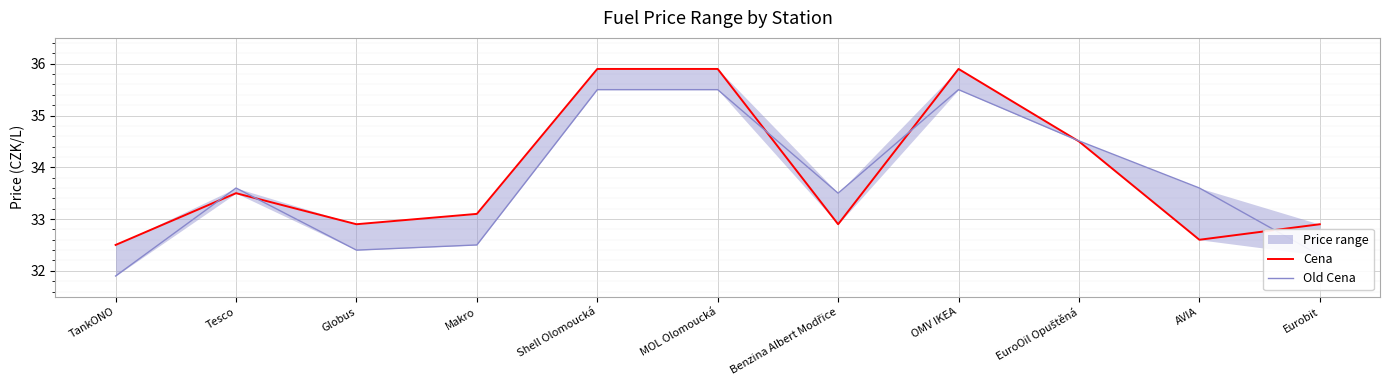

Which series ends up on top after the final intersection of Cena and Old Cena?

Cena